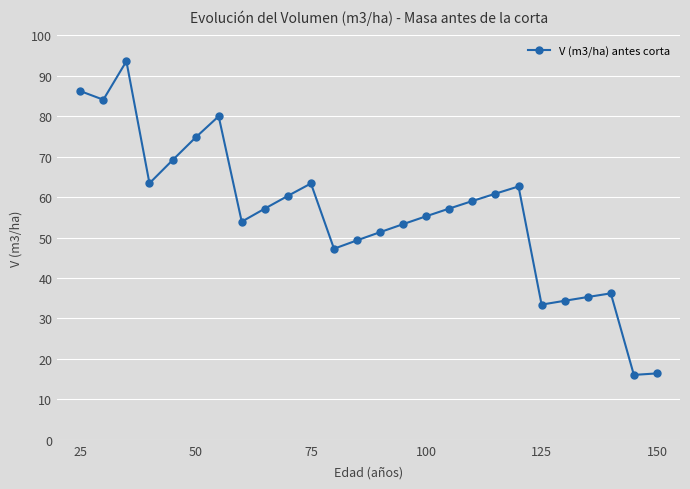

What is the value of the 11th point from the left?

63.4